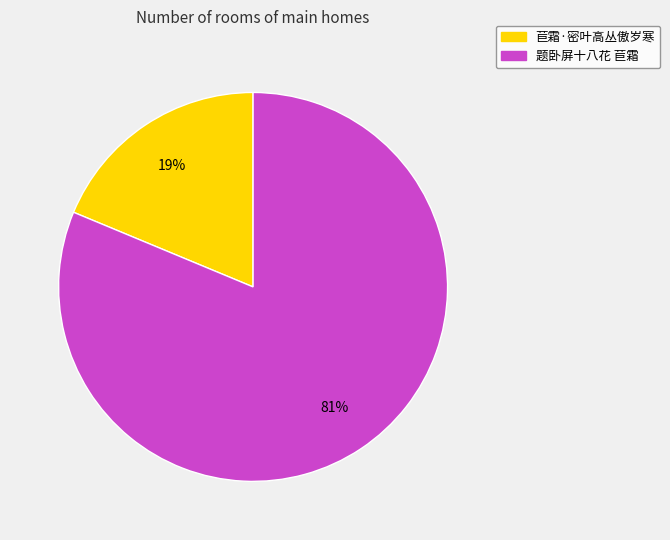

Count the number of slices in the pie.

2